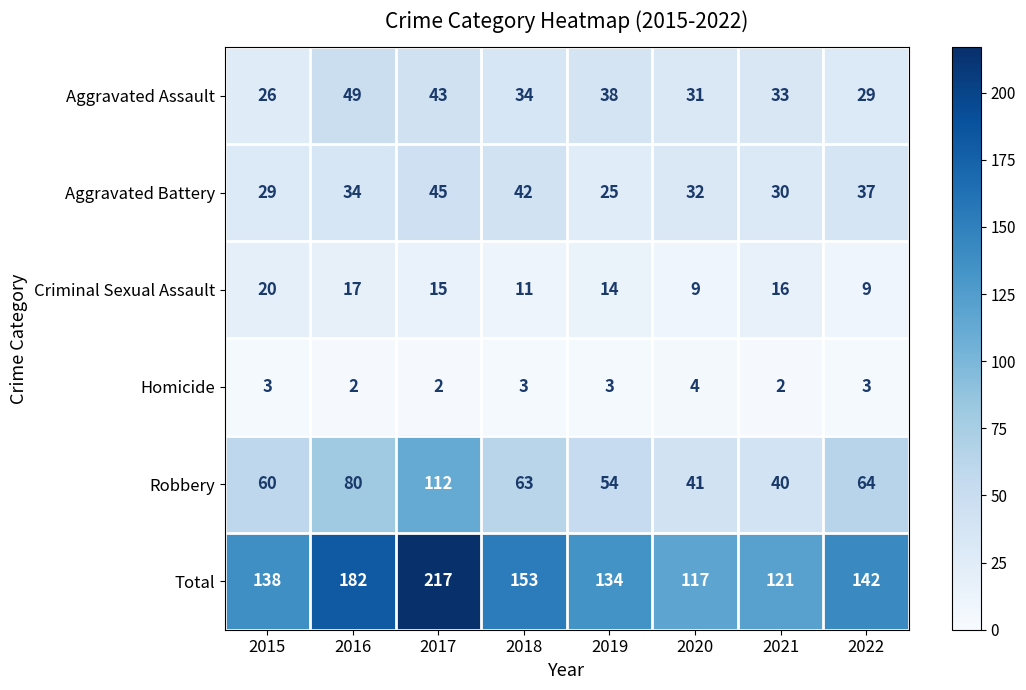

Where is Aggravated Assault nearest to the value 37?

2019